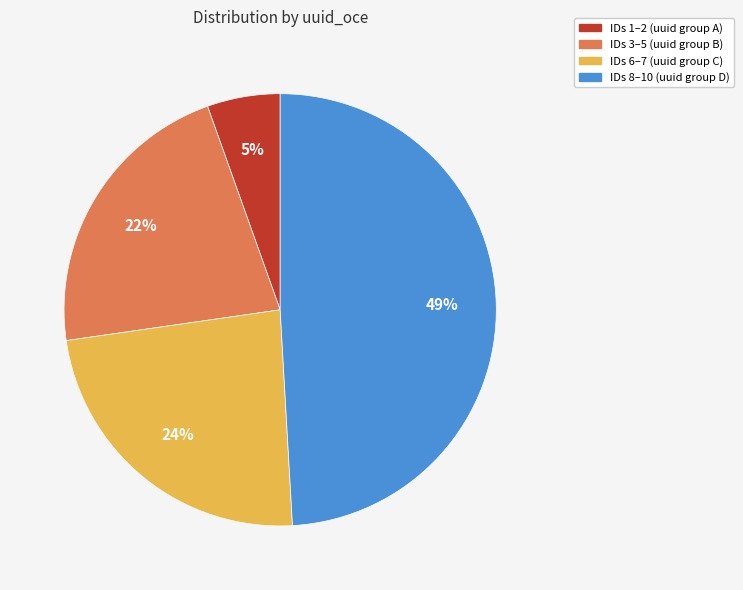

Is there a majority slice in this chart?

No